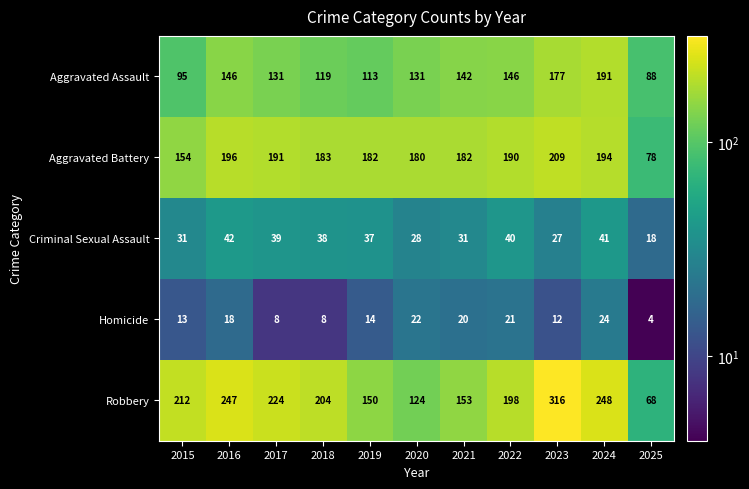

What is the minimum value for Aggravated Battery?

78